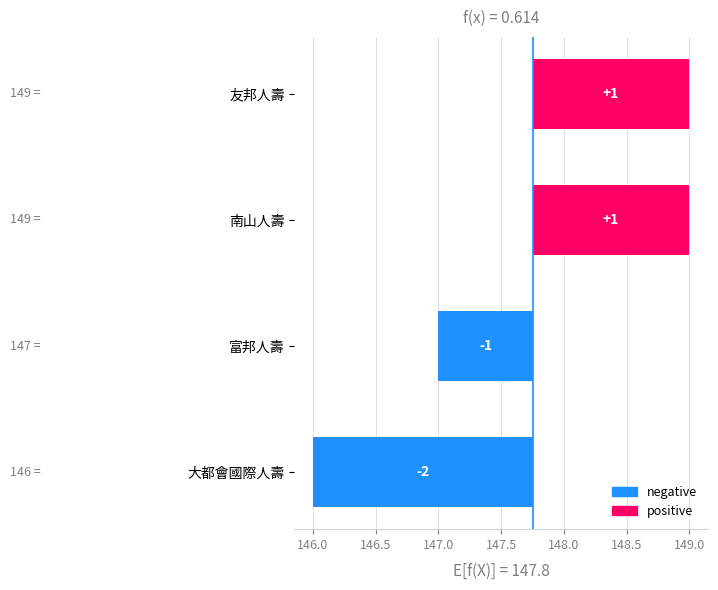

What is the smallest value displayed?

-1.8